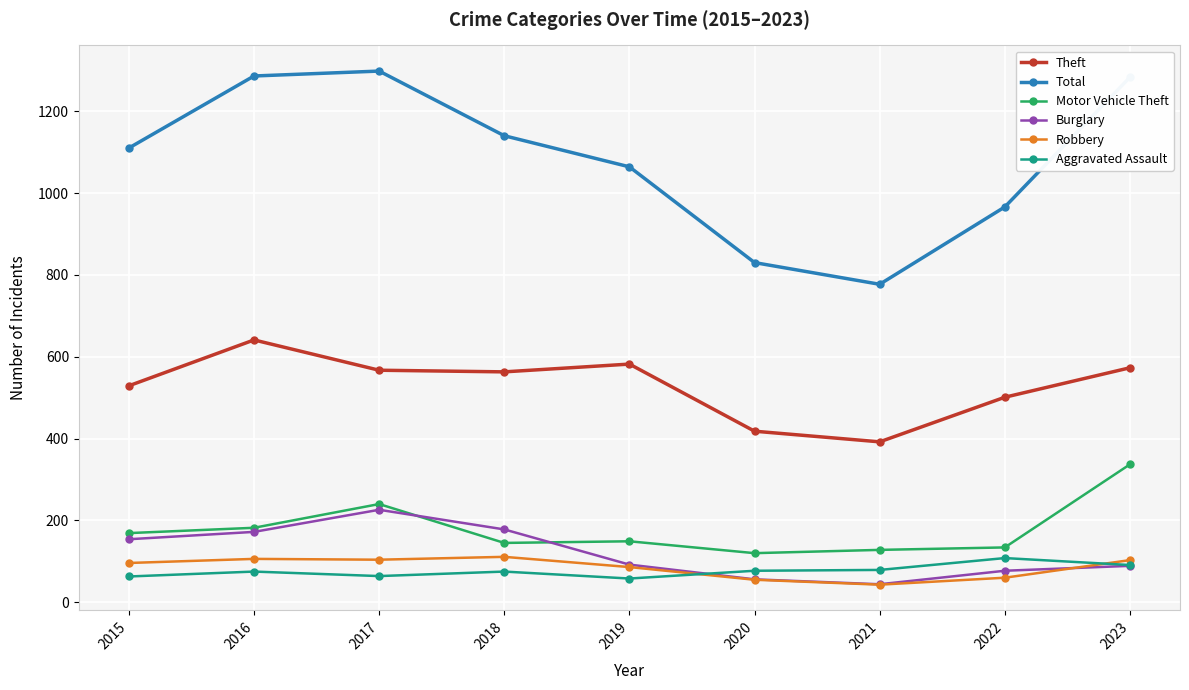

At how many categories does at least one series exceed 553?

9